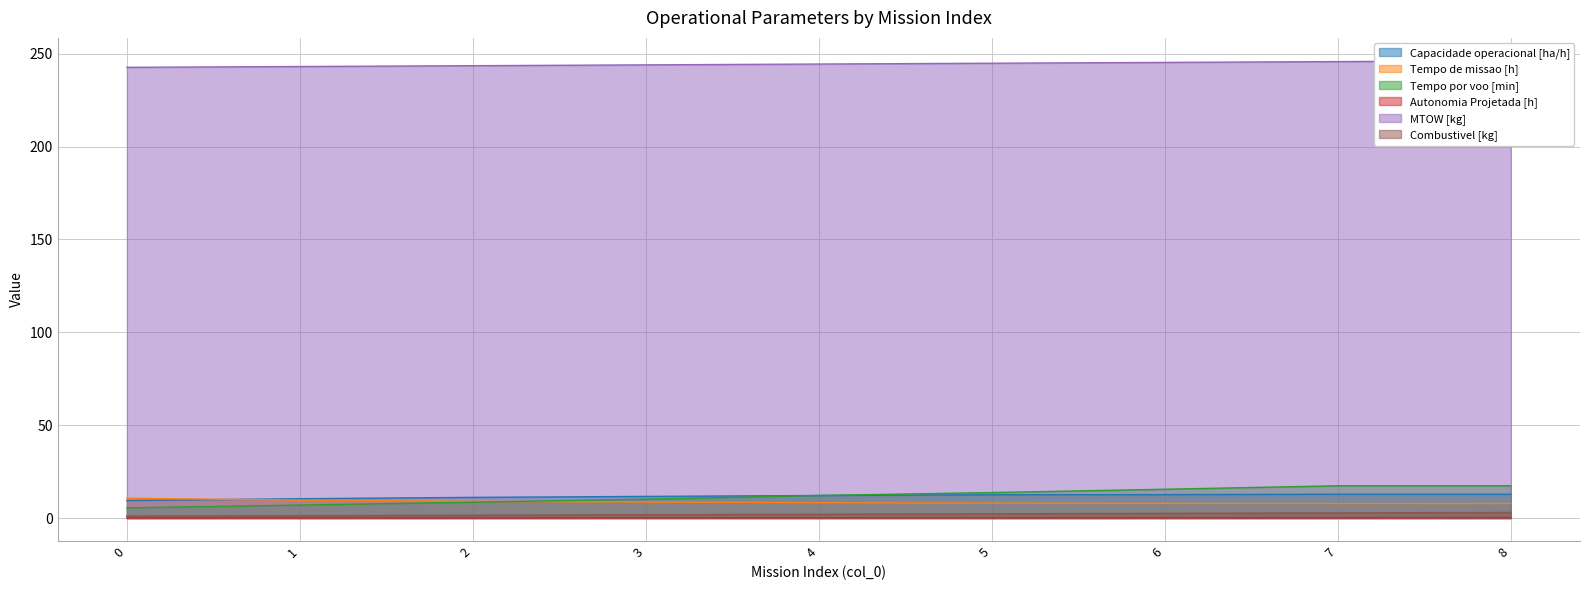

What is the approximate value of Capacidade operacional [ha/h] at 0?

9.4